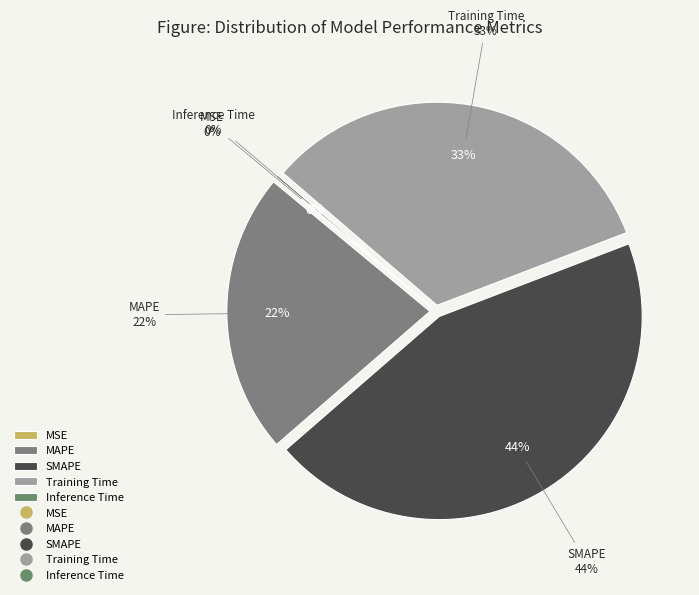

Does Inference Time account for over 50% of the chart?

No